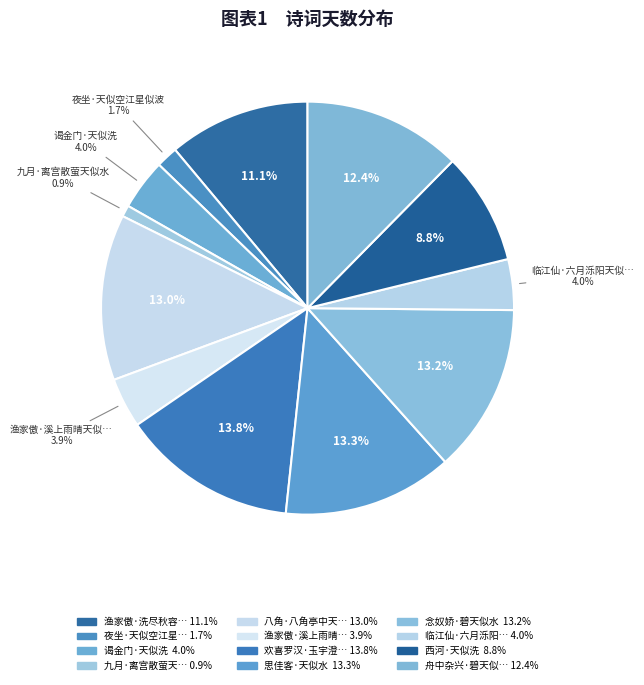

To the nearest percent, what is the average slice percentage?

8%